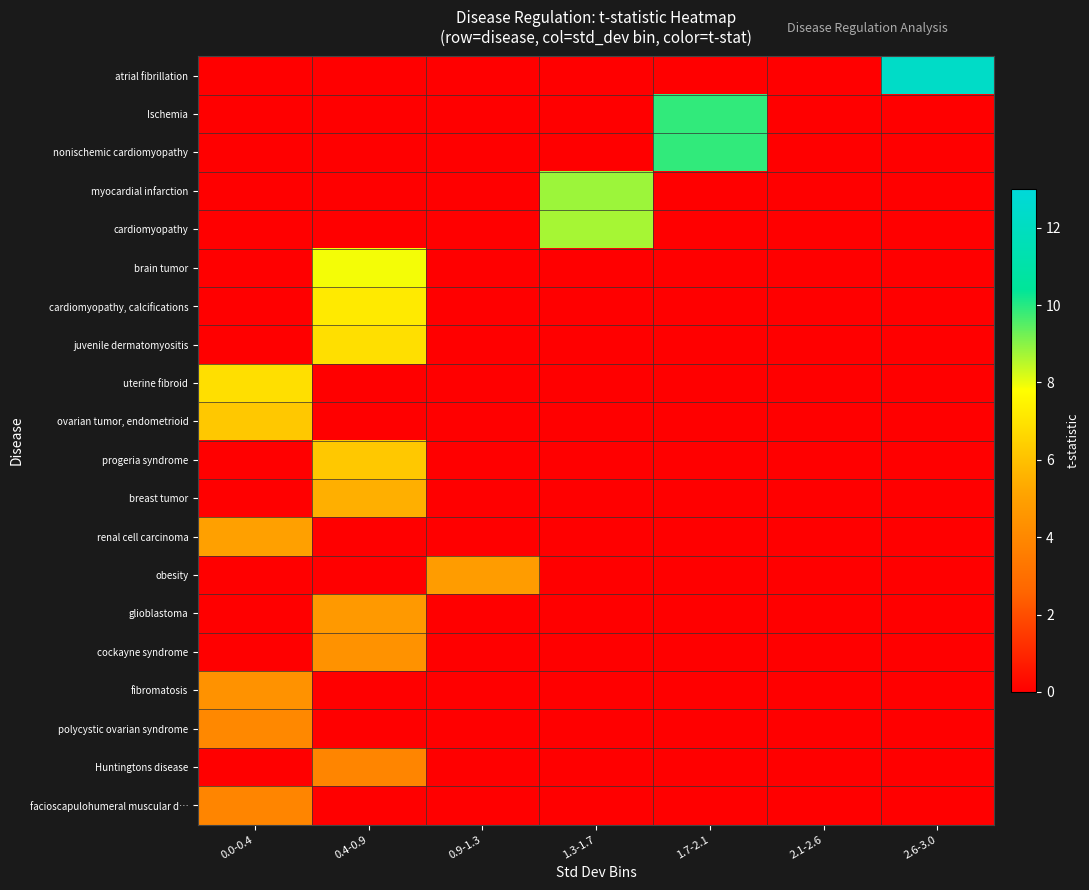

Which category has the highest value across all series?

2.6-3.0